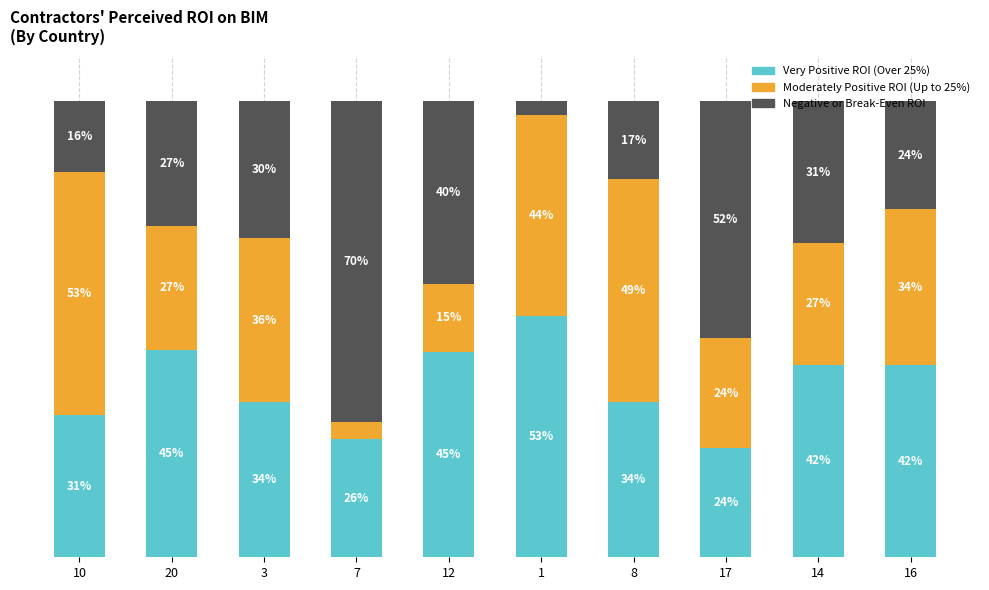

What position from the left is 16?

10